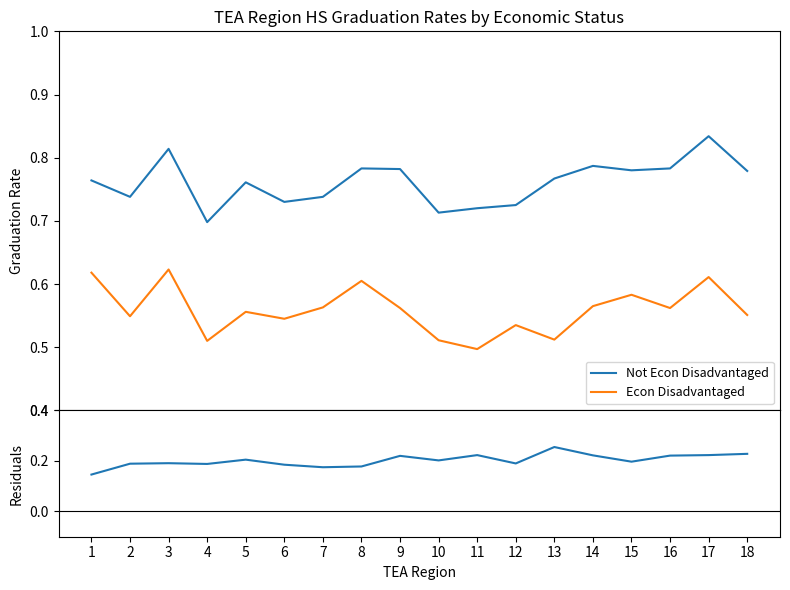

At which label does Difference (Not Disadv - Disadv) reach its minimum?

1